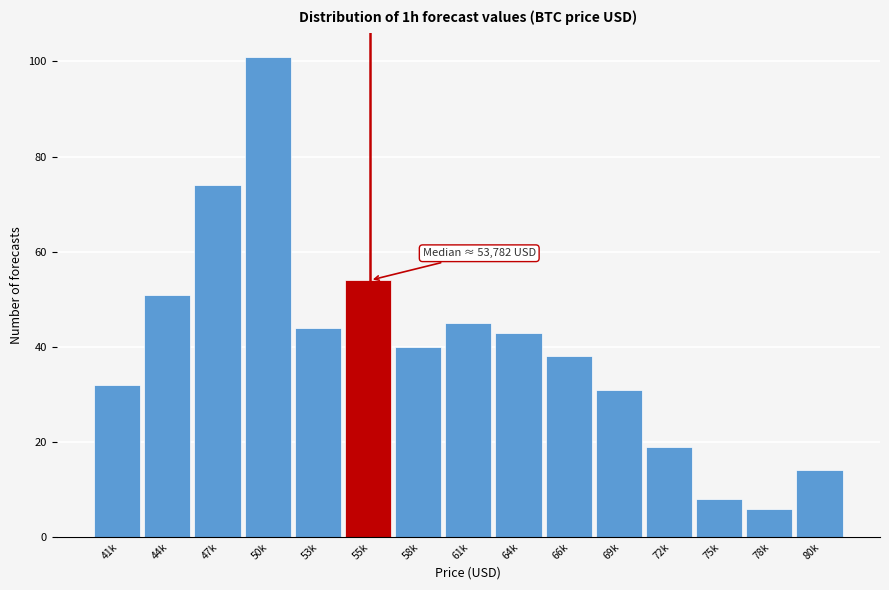

Reading left to right, list all the values displayed in this chart.

41k=32	44k=51	47k=74	50k=101	53k=44	55k=54	58k=40	61k=45	64k=43	66k=38	69k=31	72k=19	75k=8	78k=6	80k=14